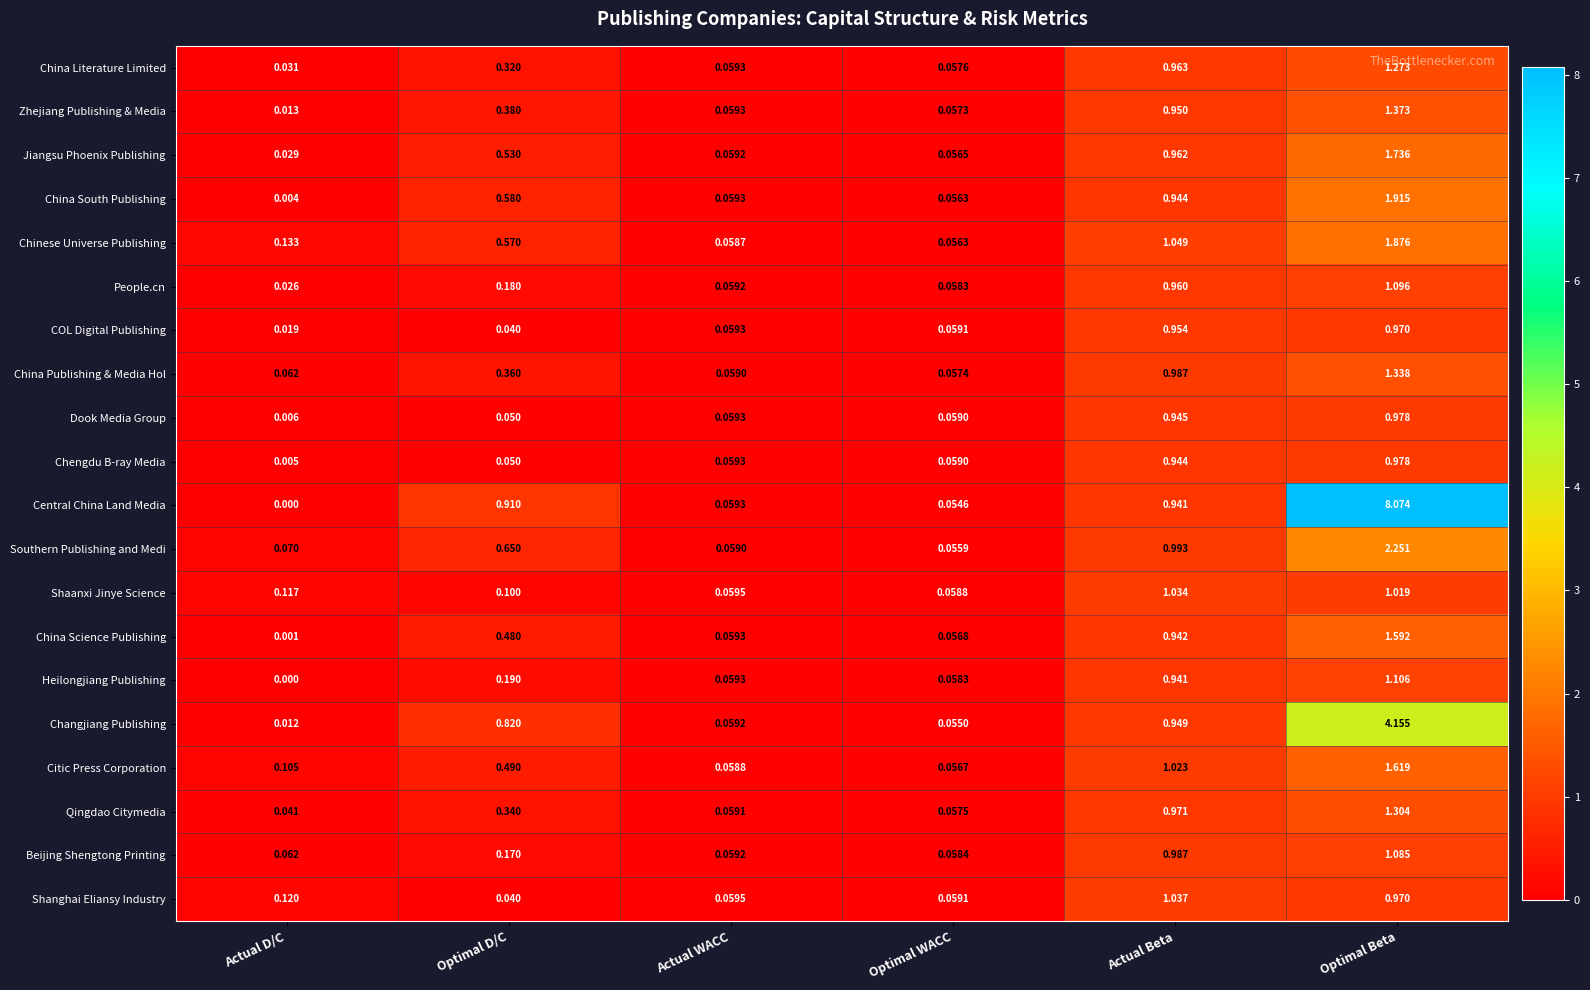

Where is Shaanxi Jinye Science nearest to the value 0?

Optimal WACC